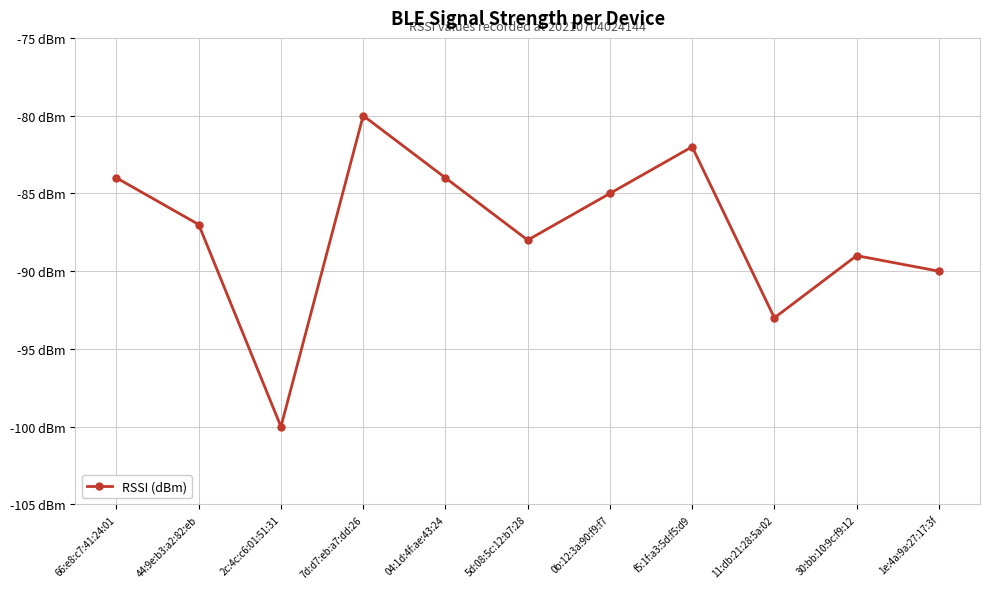

Is this an area chart (filled region under the line)?

No